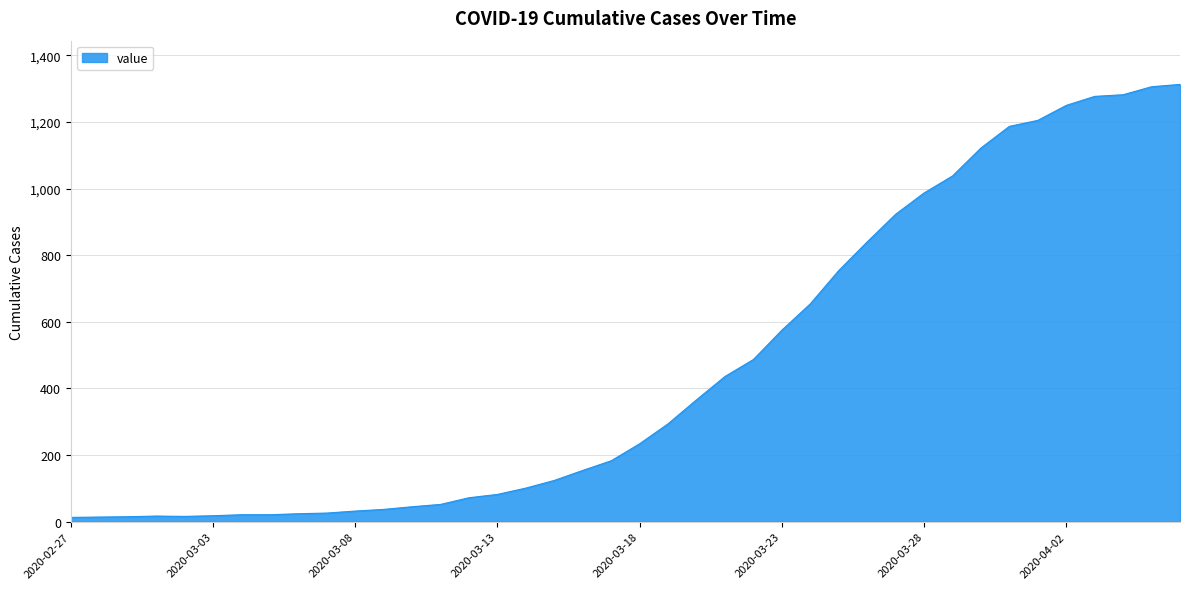

What is the greatest value displayed?

1313